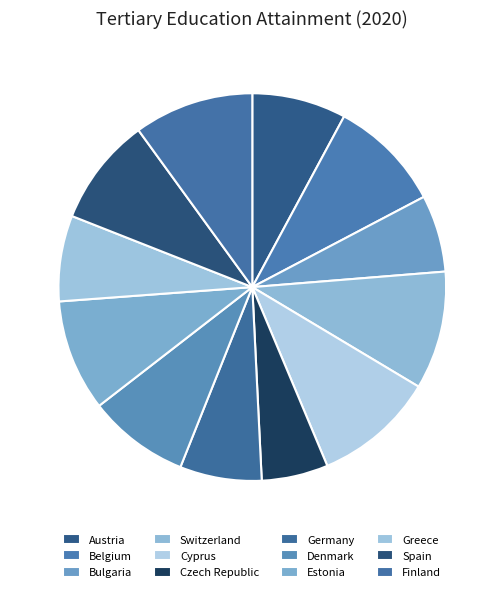

Count the number of slices in the pie.

12